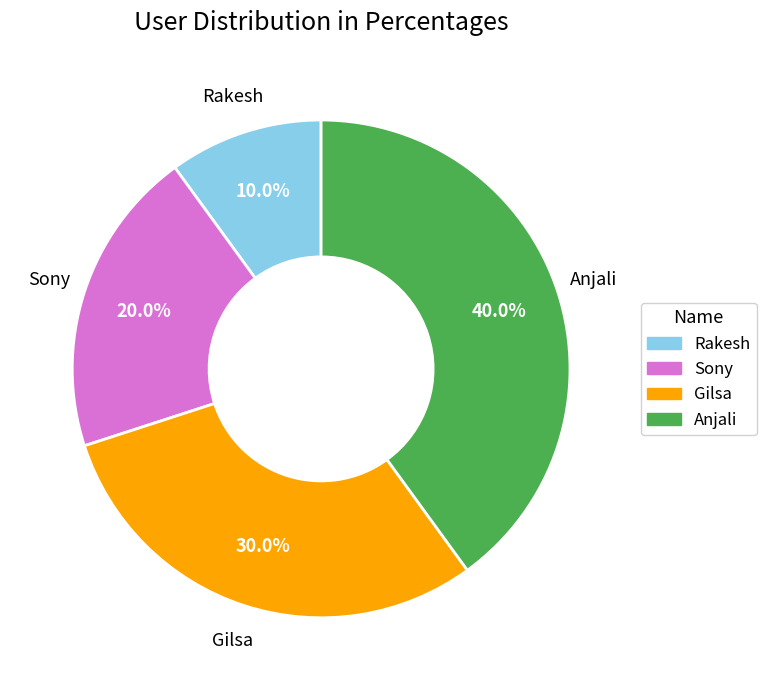

Approximately how many times larger is the value at Anjali compared to Rakesh?

4.0